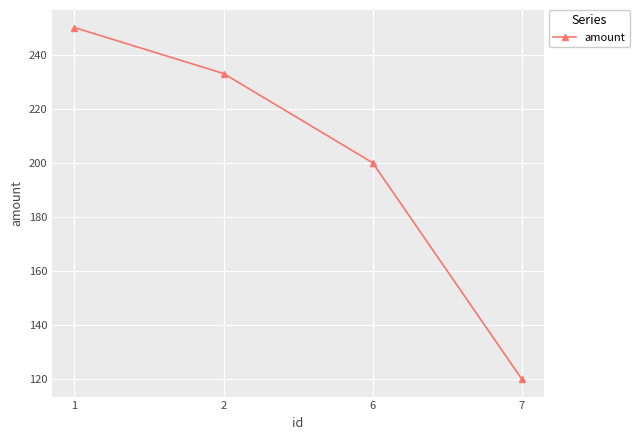

What value does the data have at 1, to the nearest 5?

250